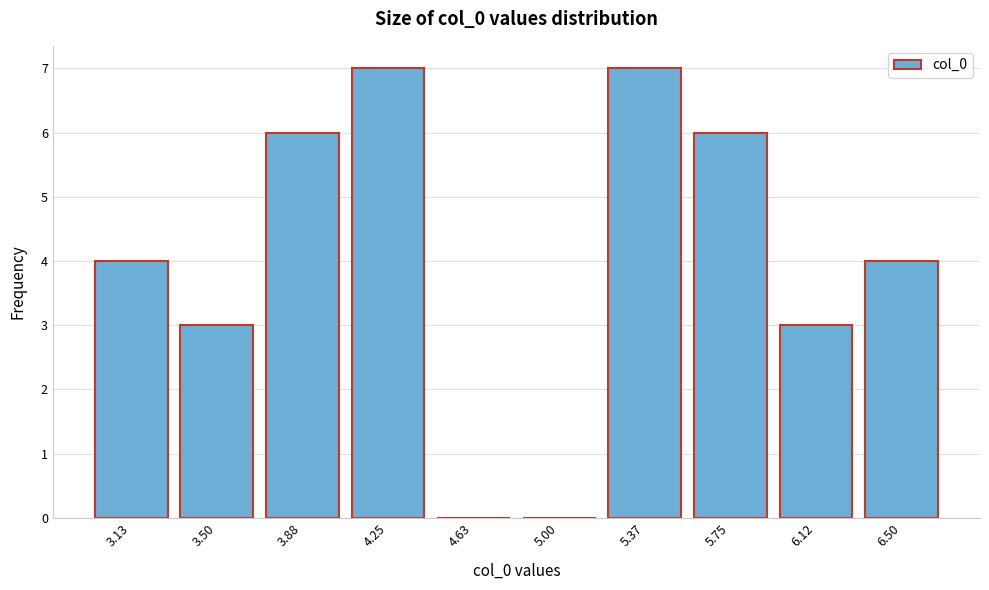

Reading left to right, transcribe all the data shown in this chart.

3.13=4	3.50=3	3.88=6	4.25=7	4.63=0	5.00=0	5.37=7	5.75=6	6.12=3	6.50=4